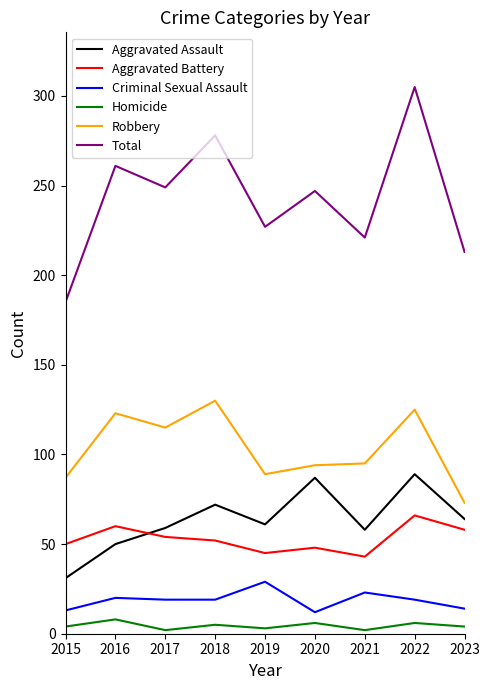

Which series has the widest spread of values?

Total